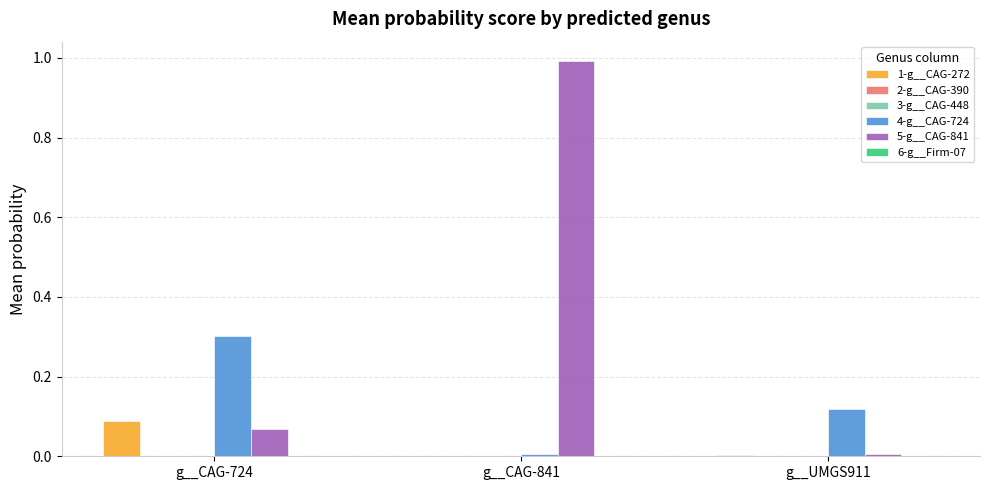

True or false: 4-g__CAG-724 has a value of 0.0 at g__CAG-841.

True